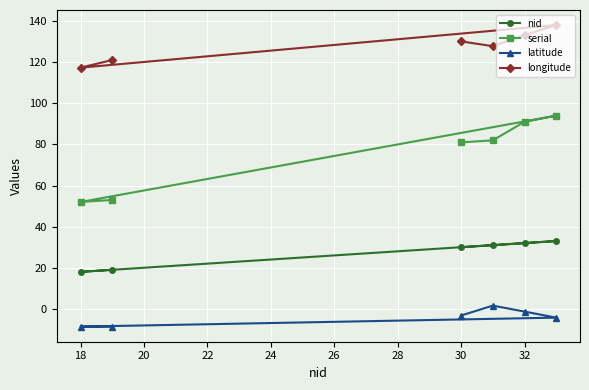

What is the lowest value of the serial series?

52.0